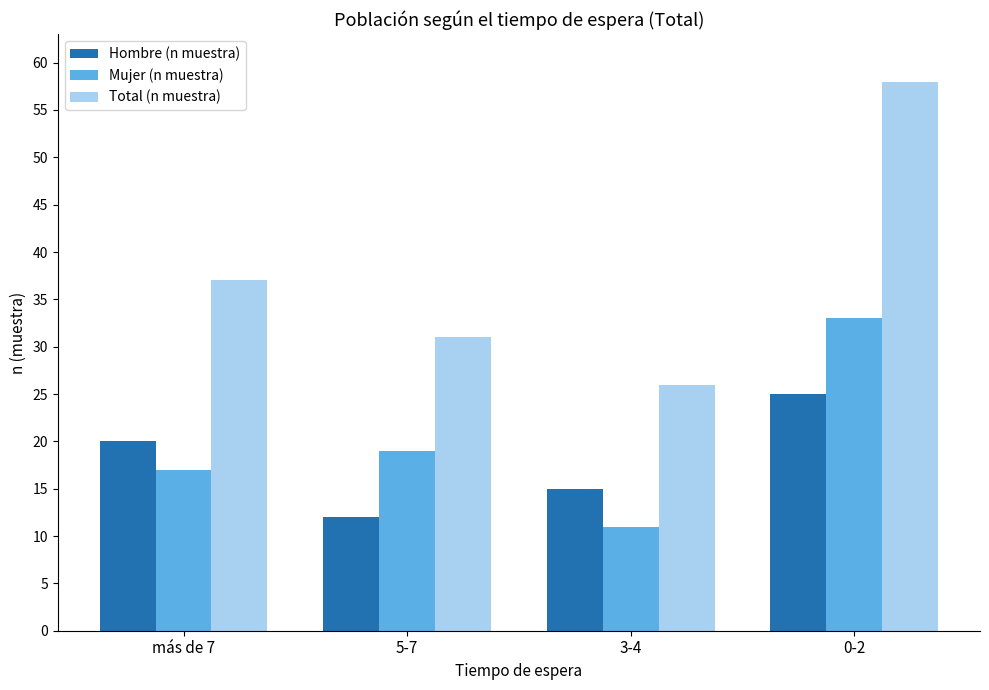

What is the difference between the highest and lowest values at 5-7?

19